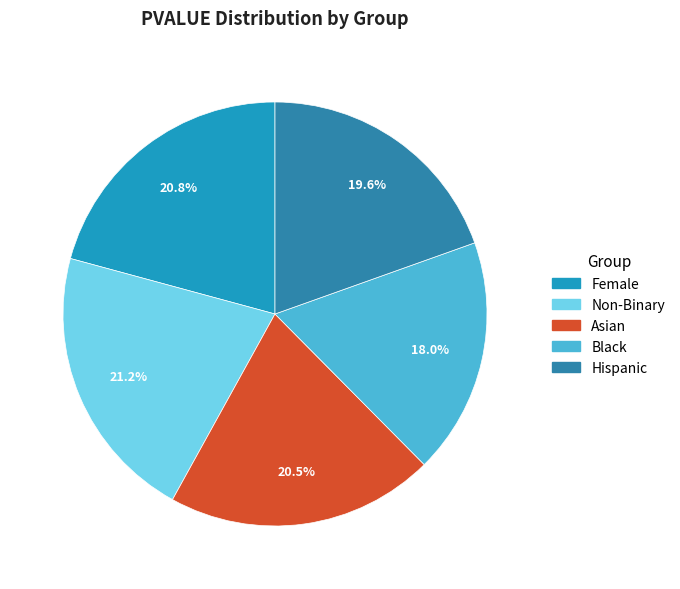

Is the sum of Hispanic and Asian greater than half?

No